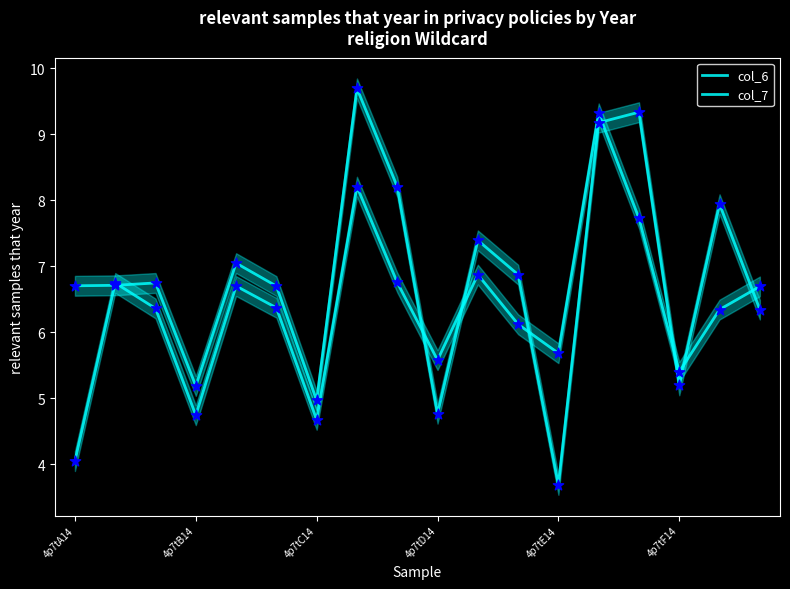

Which series has the widest spread of Y values?

col_6